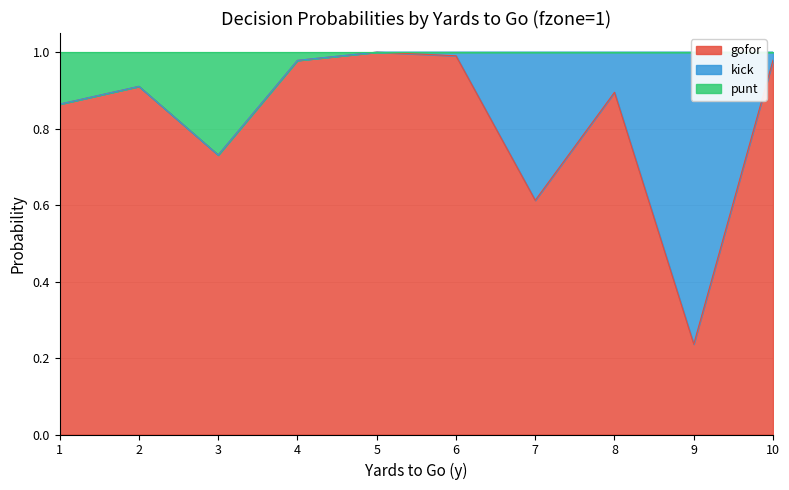

At which label is gofor closest to 0?

9